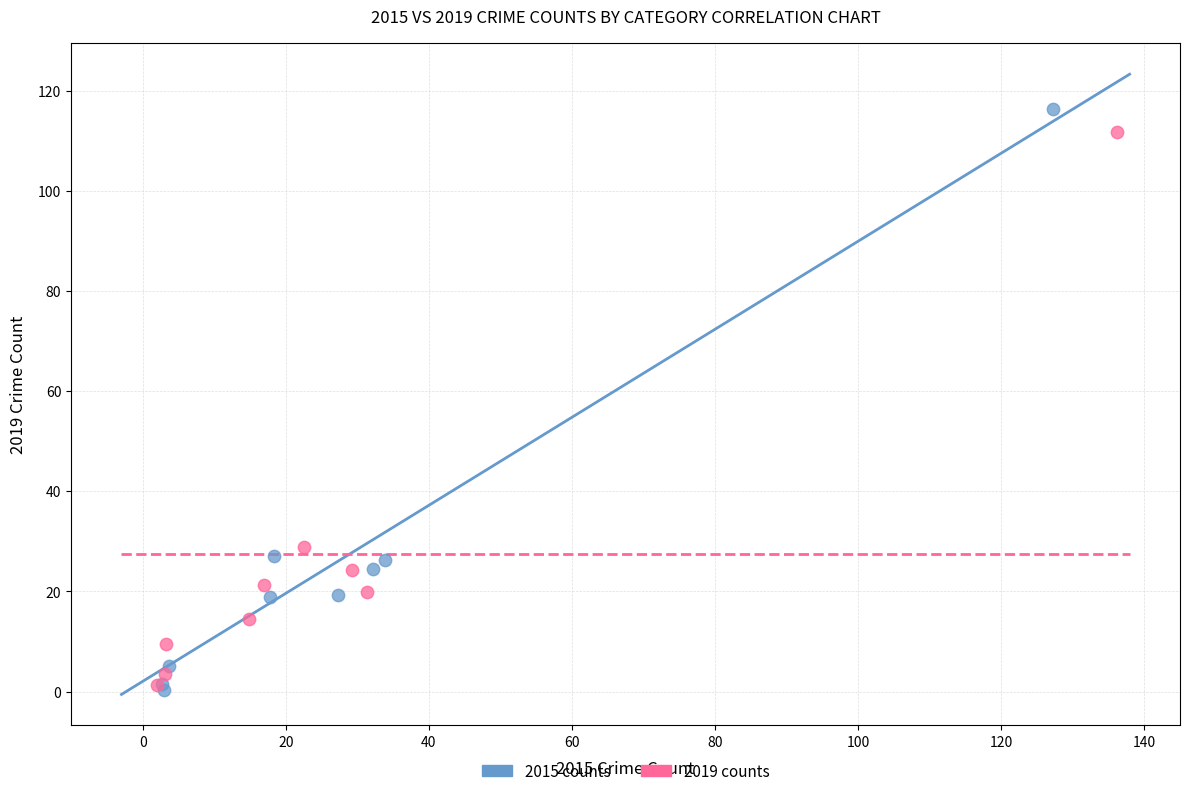

What are all the series names shown in the legend?

2015 counts, 2019 counts